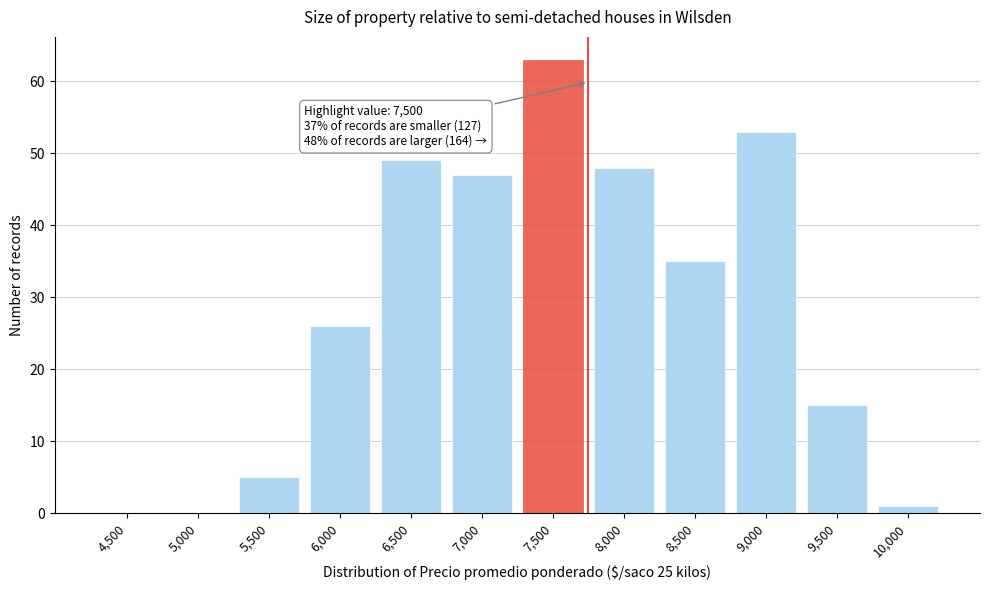

Reading left to right, what are all the values shown in this chart?

4,500=0	5,000=0	5,500=5	6,000=26	6,500=49	7,000=47	7,500=63	8,000=48	8,500=35	9,000=53	9,500=15	10,000=1